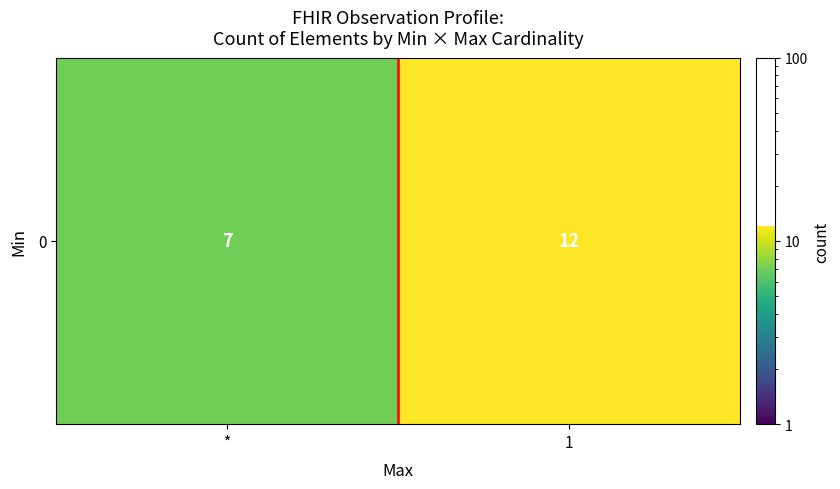

Reading left to right, transcribe all the data shown in this chart.

*=7.0	1=12.0